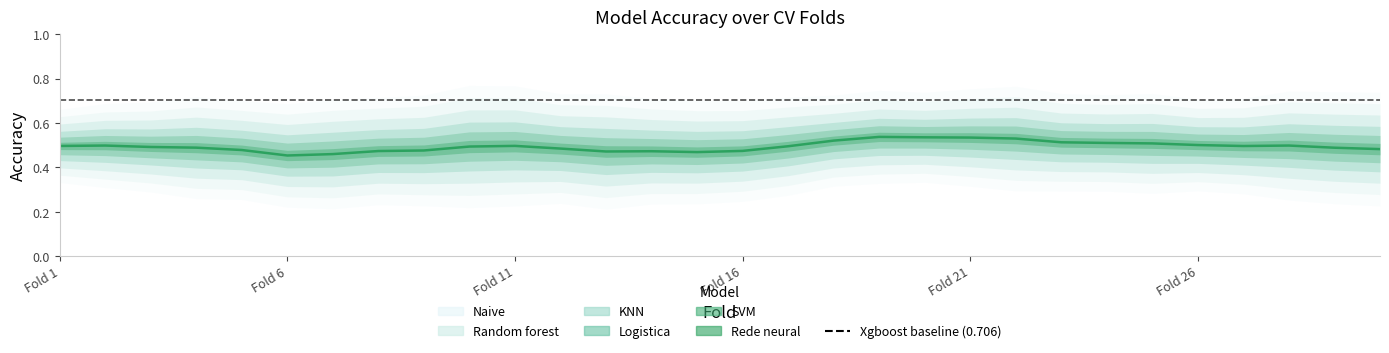

At which category does Random forest reach its first local valley?

5